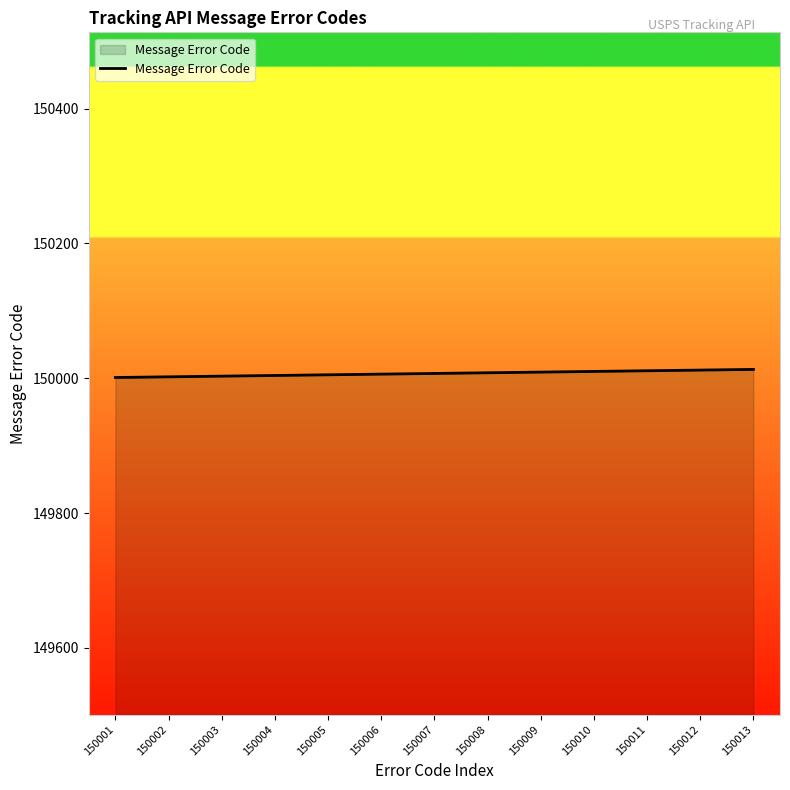

The chart shows a value of 86083 at 150001. True or false?

False